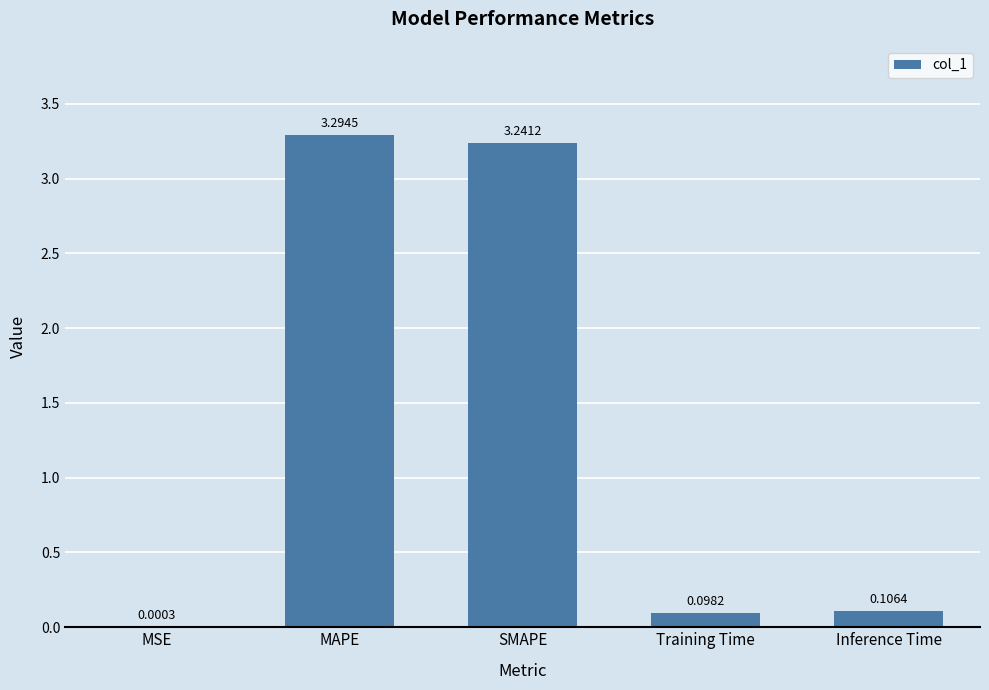

What is the sum of the values at SMAPE and MAPE?

6.5